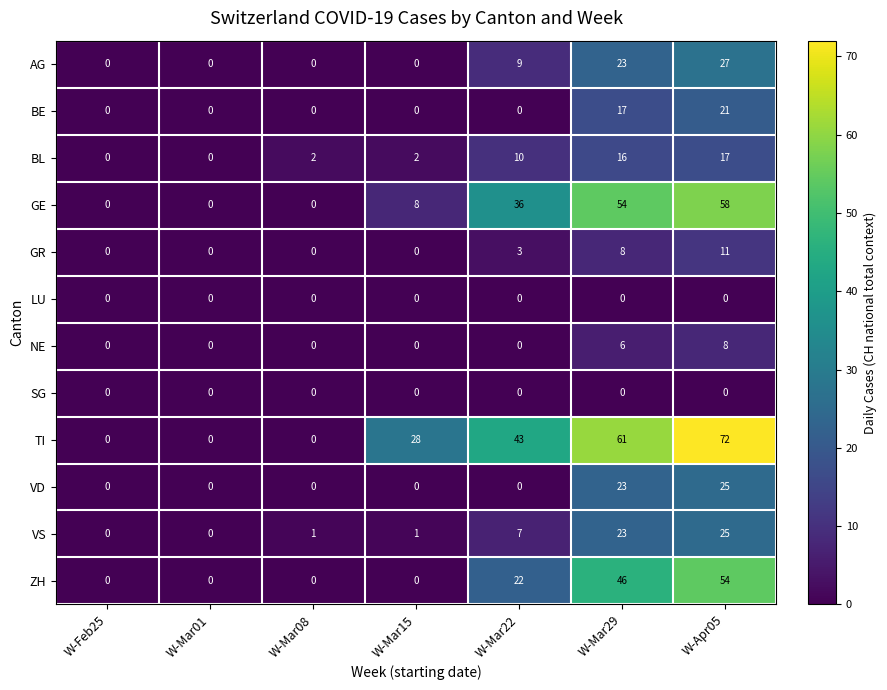

Which series changed the most between W-Mar22 and W-Mar29?

ZH